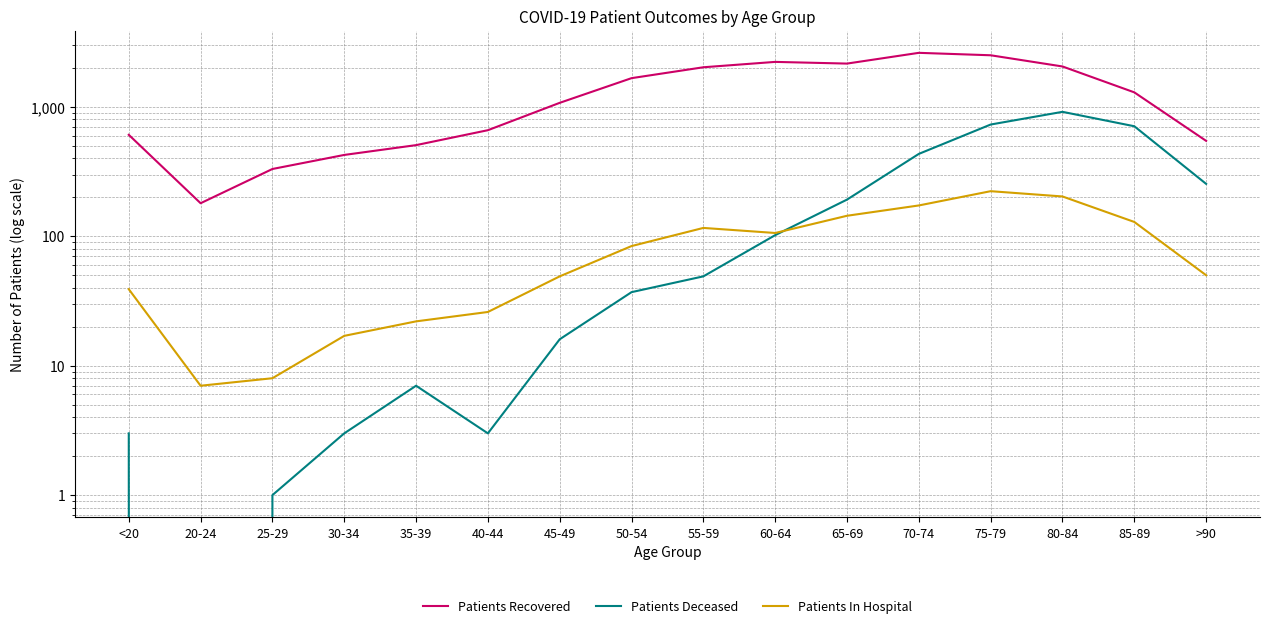

What is the difference between the Patients Deceased values at 45-49 and 75-79?

714